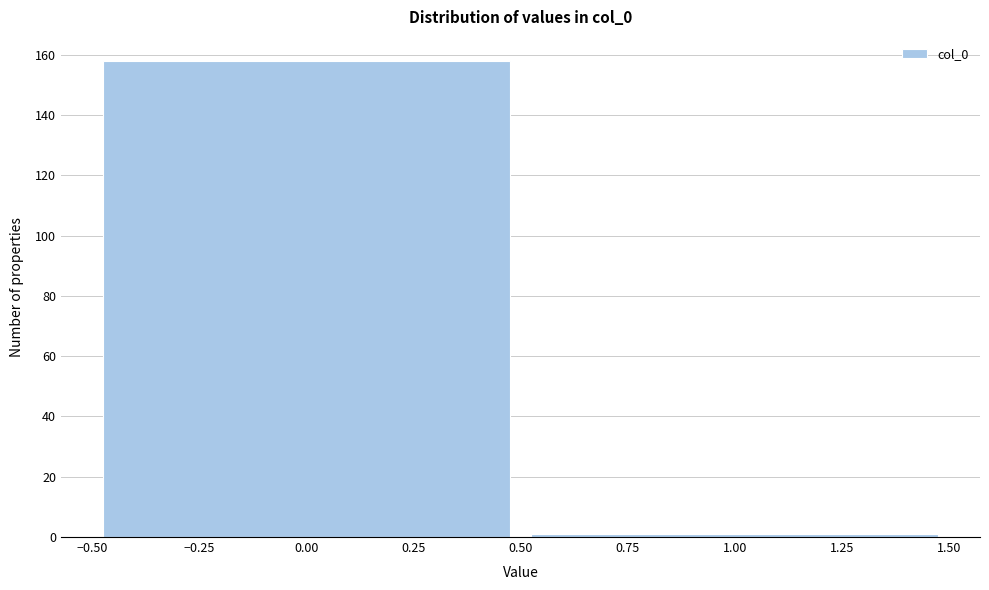

Reading left to right, transcribe this chart: for each bar, give the range it covers on the x-axis and its height. The values are not printed on the chart, so give them approximately, as read against the axis.

-0.50 to 0.50: 158
0.50 to 1.50: under 2